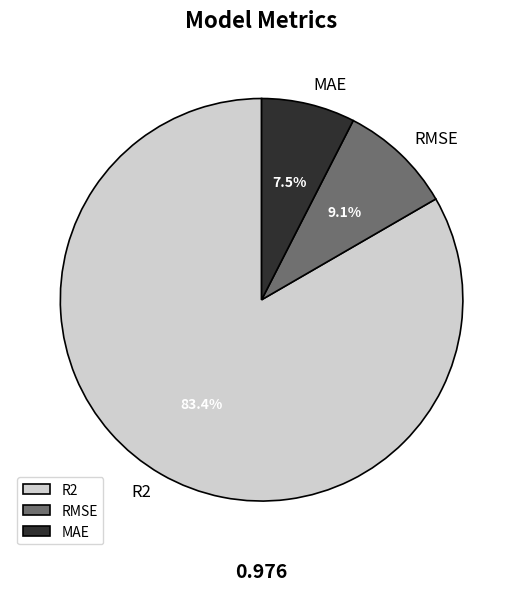

Which category has the smallest portion of the pie?

MAE